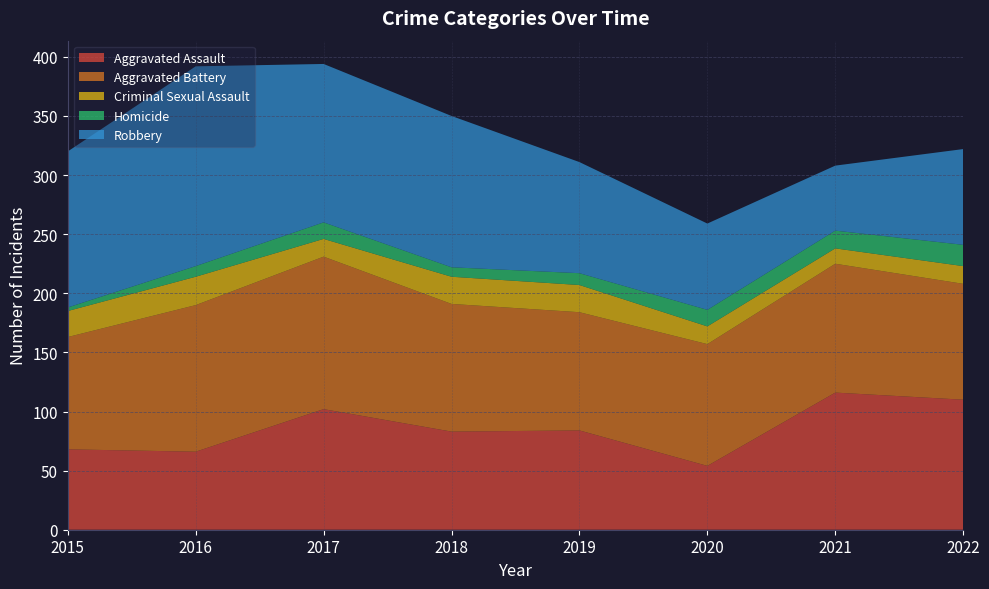

Reading right to left, extract all data points from this chart.

Aggravated Assault: 110	116	54	84	83	102	66	68
Aggravated Battery: 98	109	103	100	108	129	124	95
Criminal Sexual Assault: 15	13	15	23	23	15	24	22
Homicide: 18	15	14	10	8	14	9	3
Robbery: 81	55	73	94	128	134	169	132